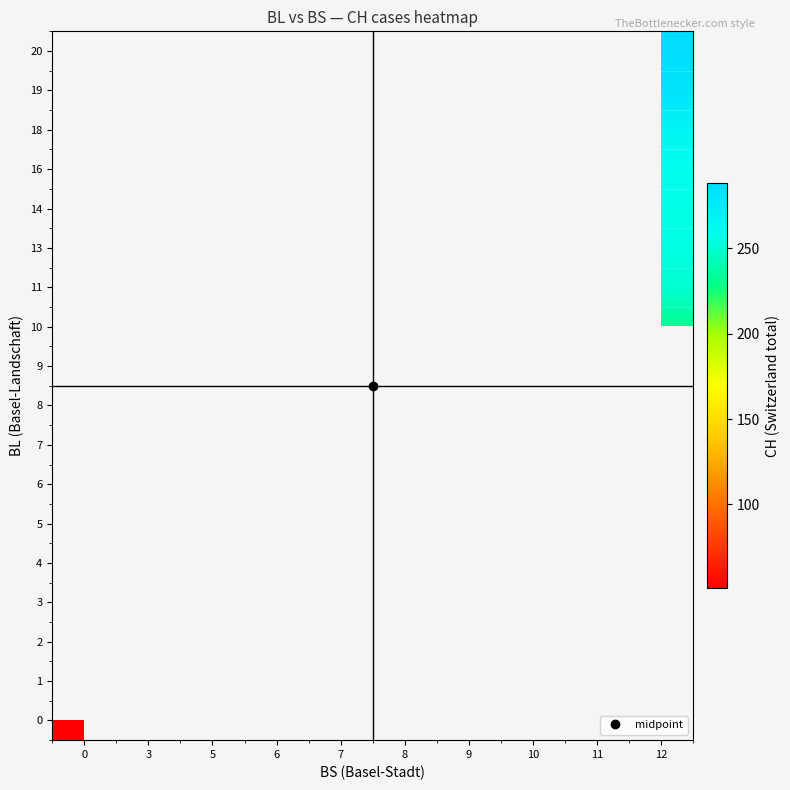

Count the number of data series in this chart.

18